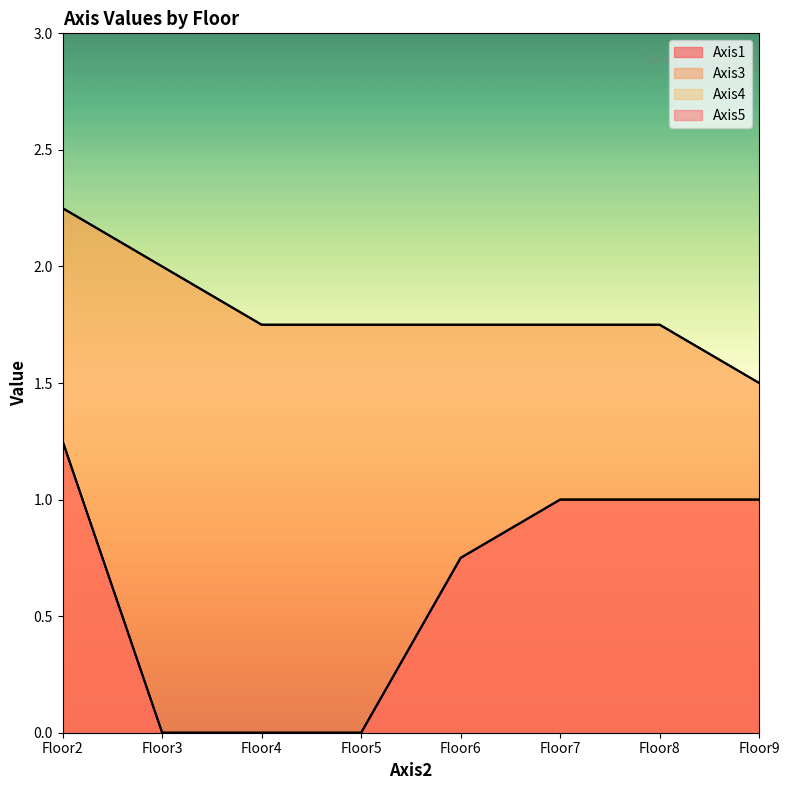

How many Axis4 values are between 1 and 2?

7